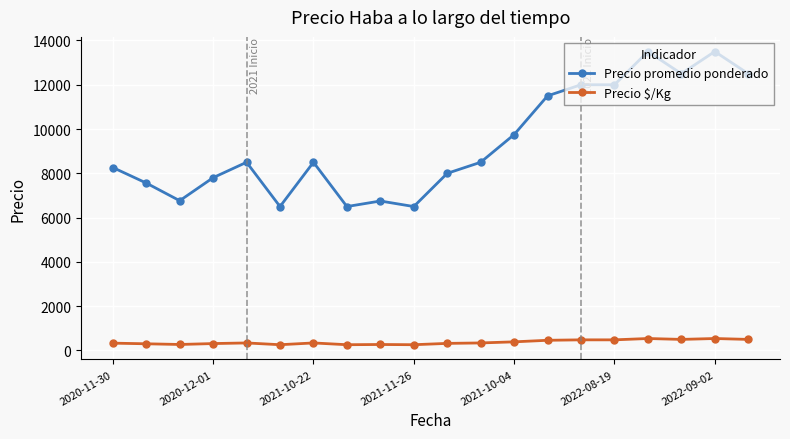

What is the greatest value displayed?

13500